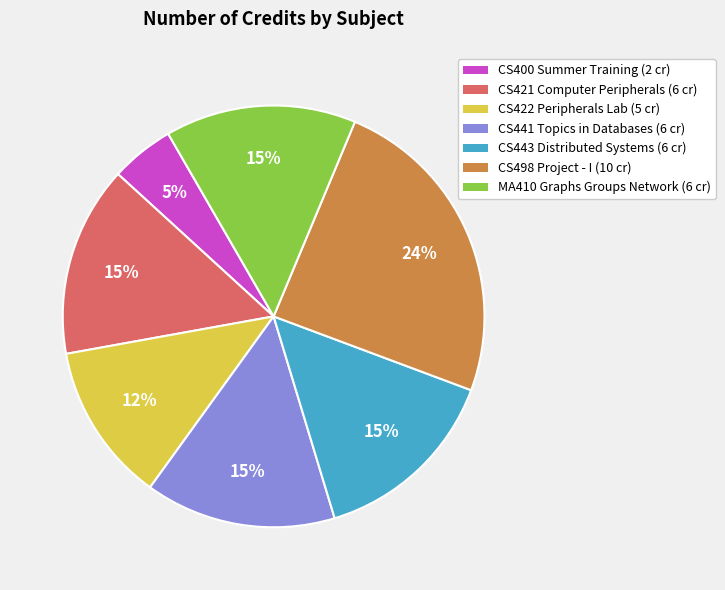

Does any single category account for the majority?

No